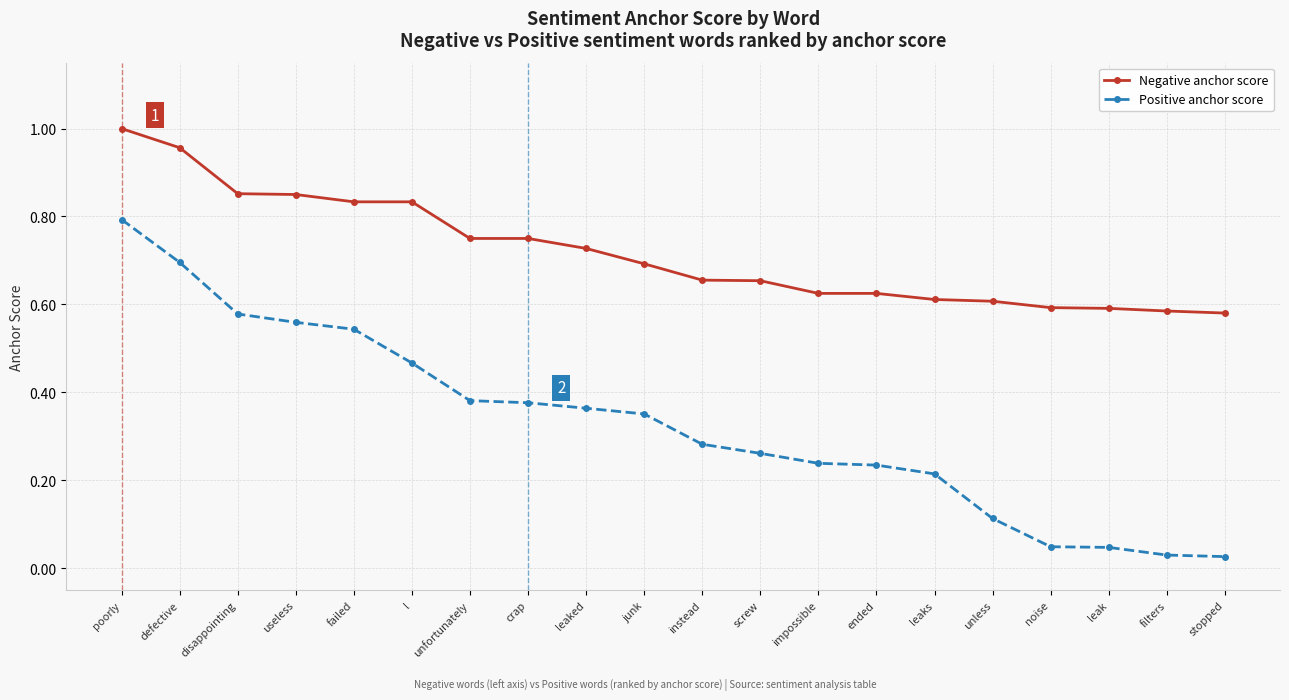

What position from the left is instead?

11